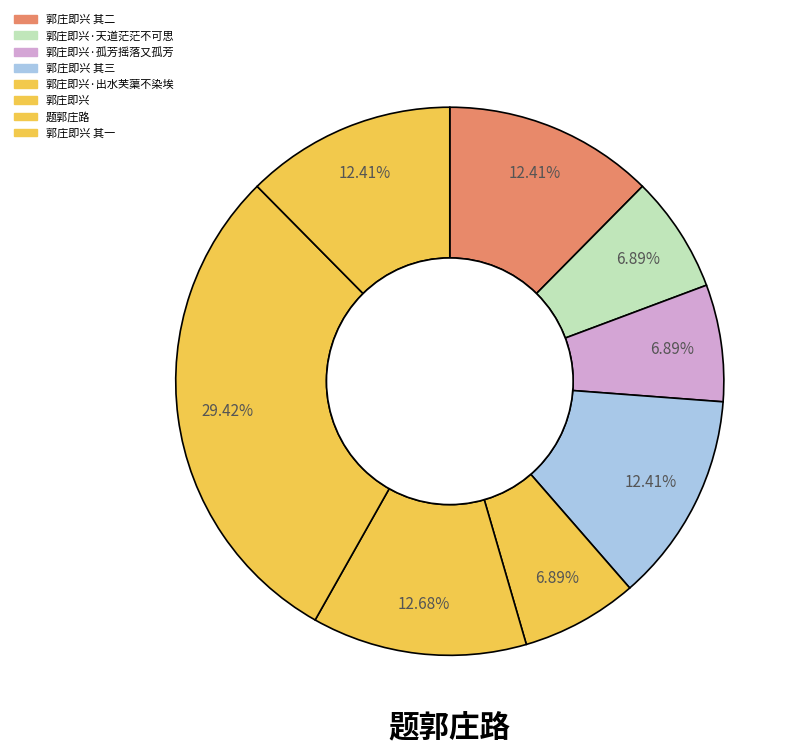

To the nearest percent, what is the combined percentage of 郭庄即兴 其一 and 题郭庄路?

42%